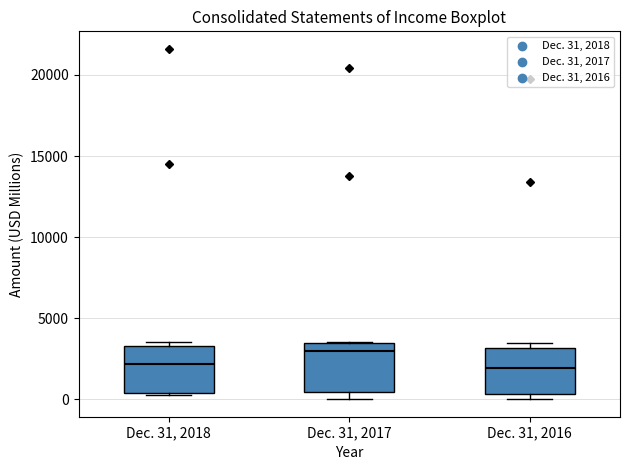

Where is the upper edge of the box for Dec. 31, 2017 on the y-axis? The values are not printed on the chart, so give them approximately, as read against the axis.

3500